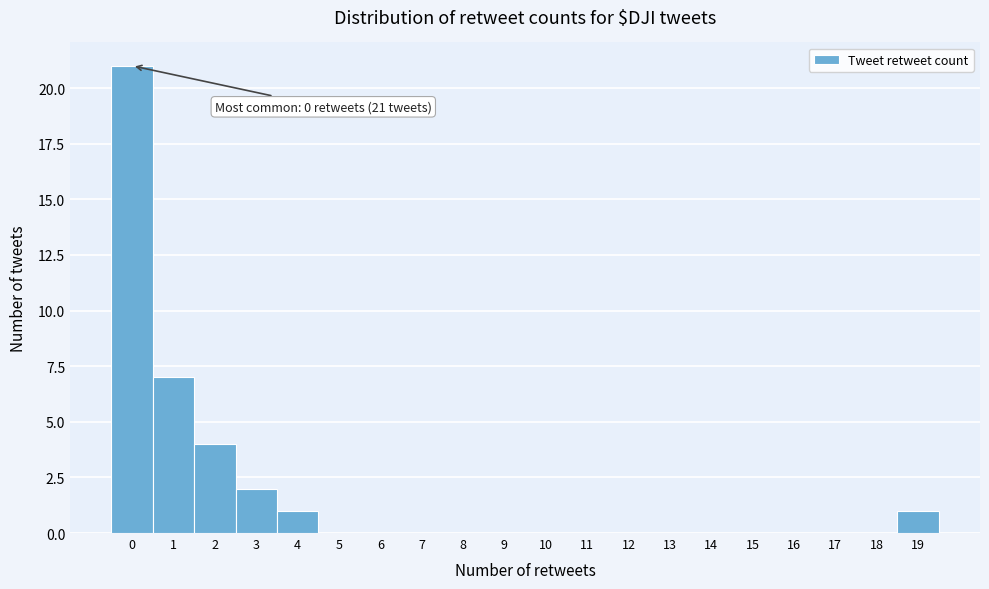

Over which range of the x-axis is the bar tallest?

-0.5 to 0.5